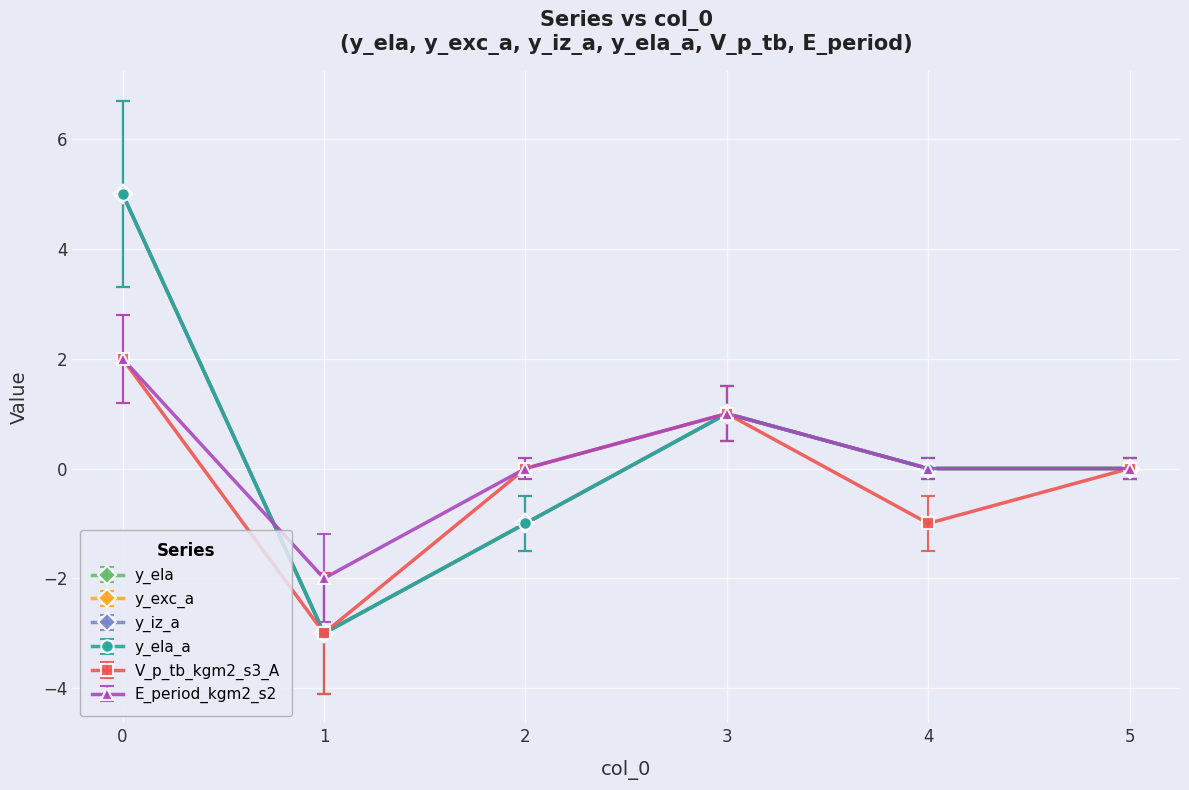

What is the value of the y_ela_a point at the 2nd from the left?

-3